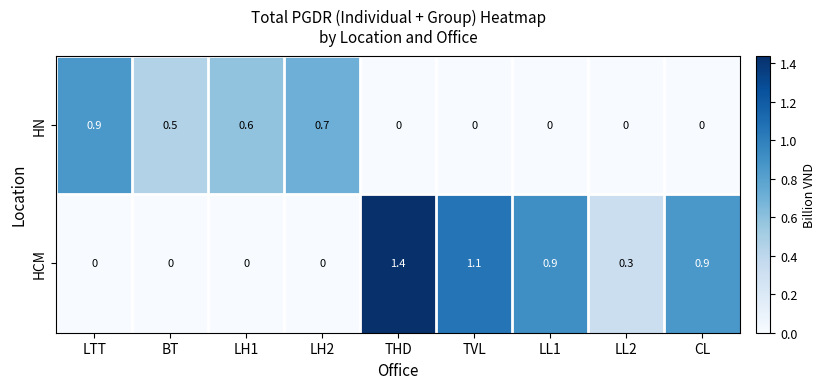

What is the greatest value displayed?

1.4